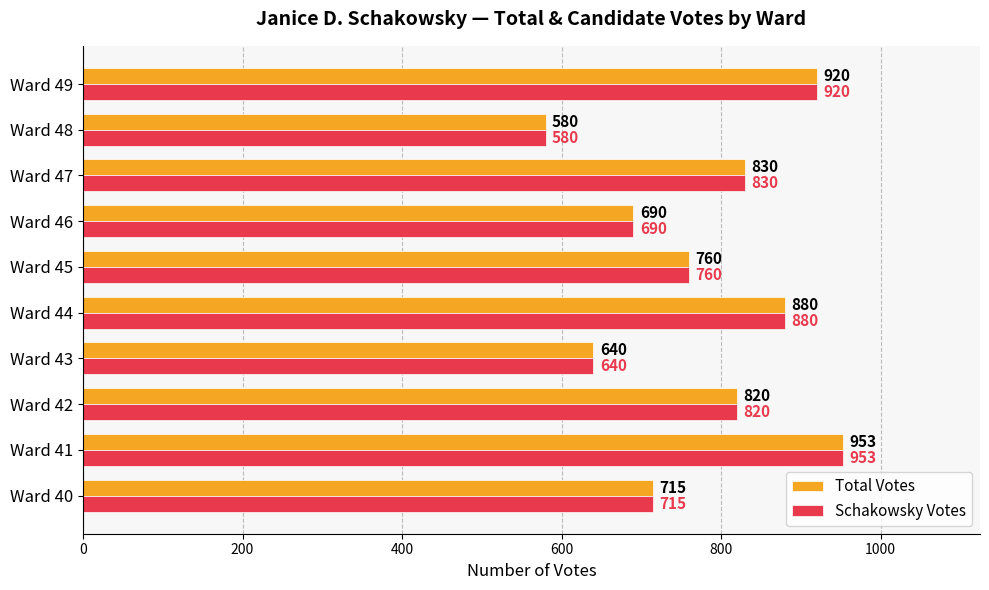

The Total Votes series shows 820 at Ward 42. True or false?

True